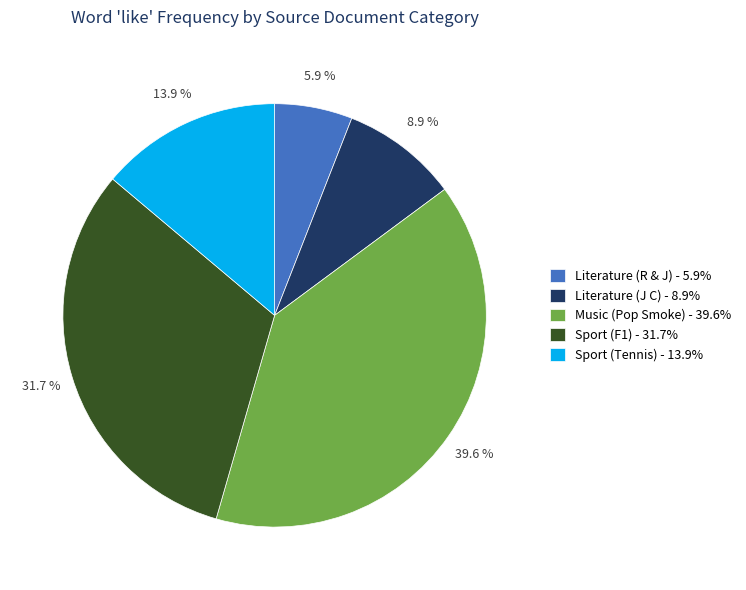

To the nearest percent, what is the average slice percentage?

20%